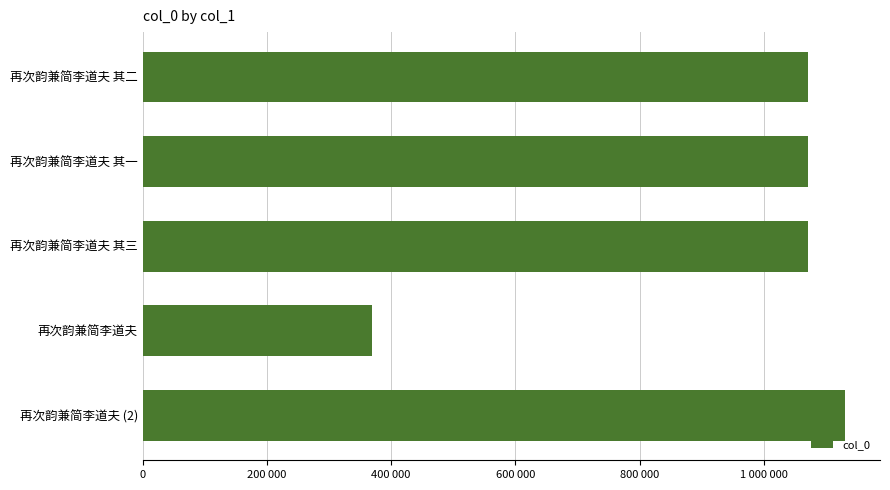

Are the bars horizontal?

Yes